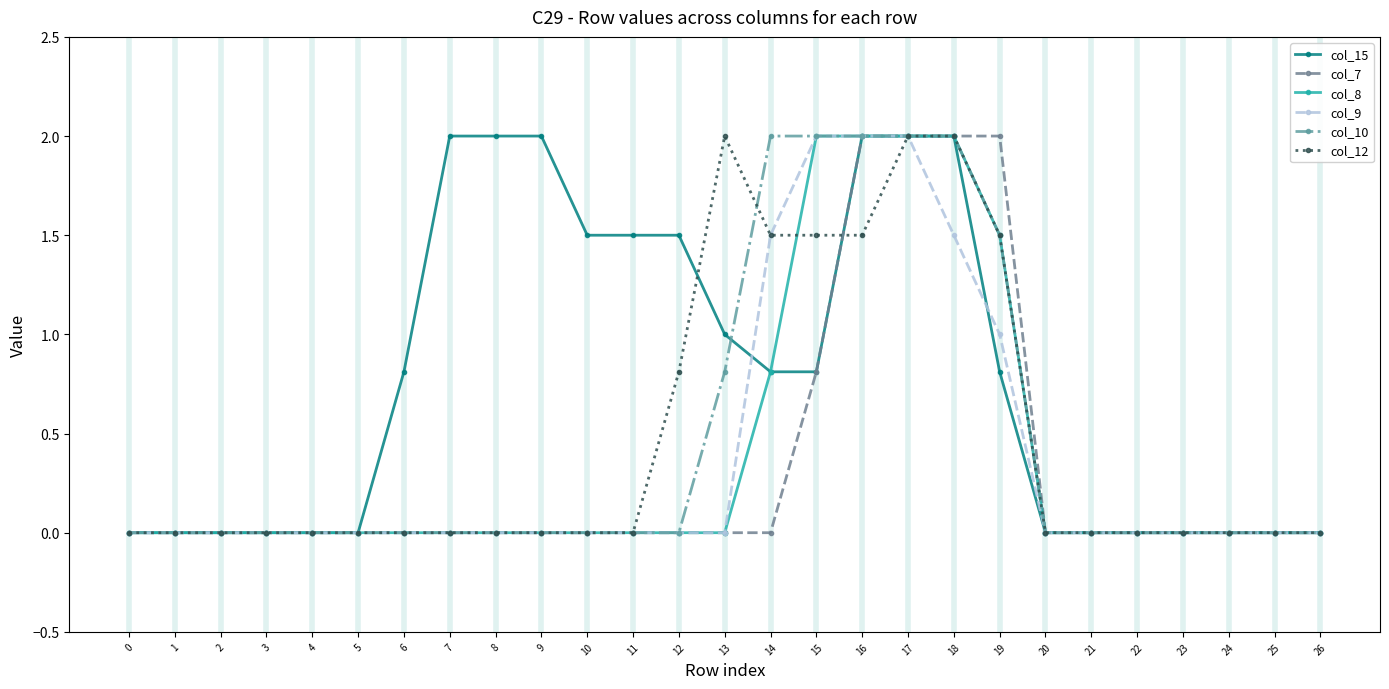

Which series has the largest total across all categories?

col_15